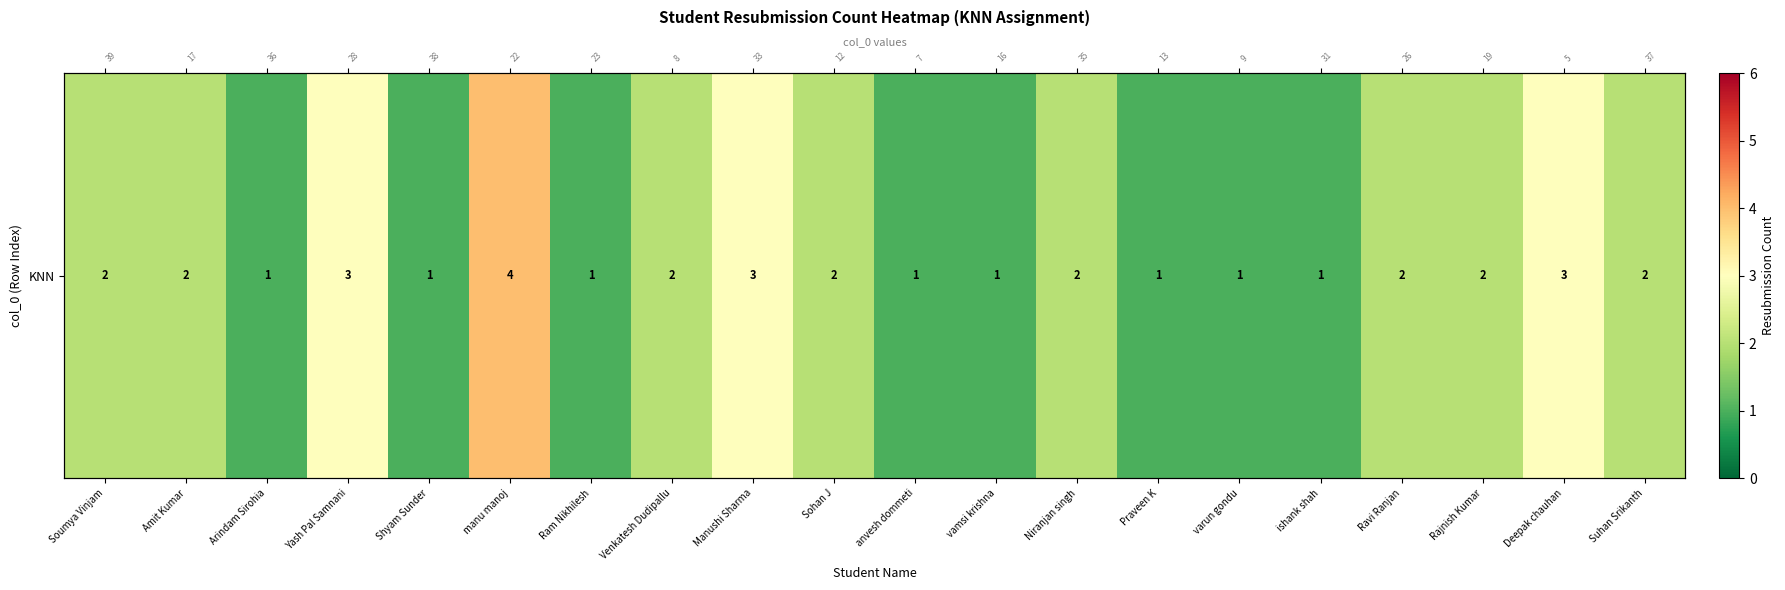

At which label does the data first exceed 2?

Yash Pal Samnani